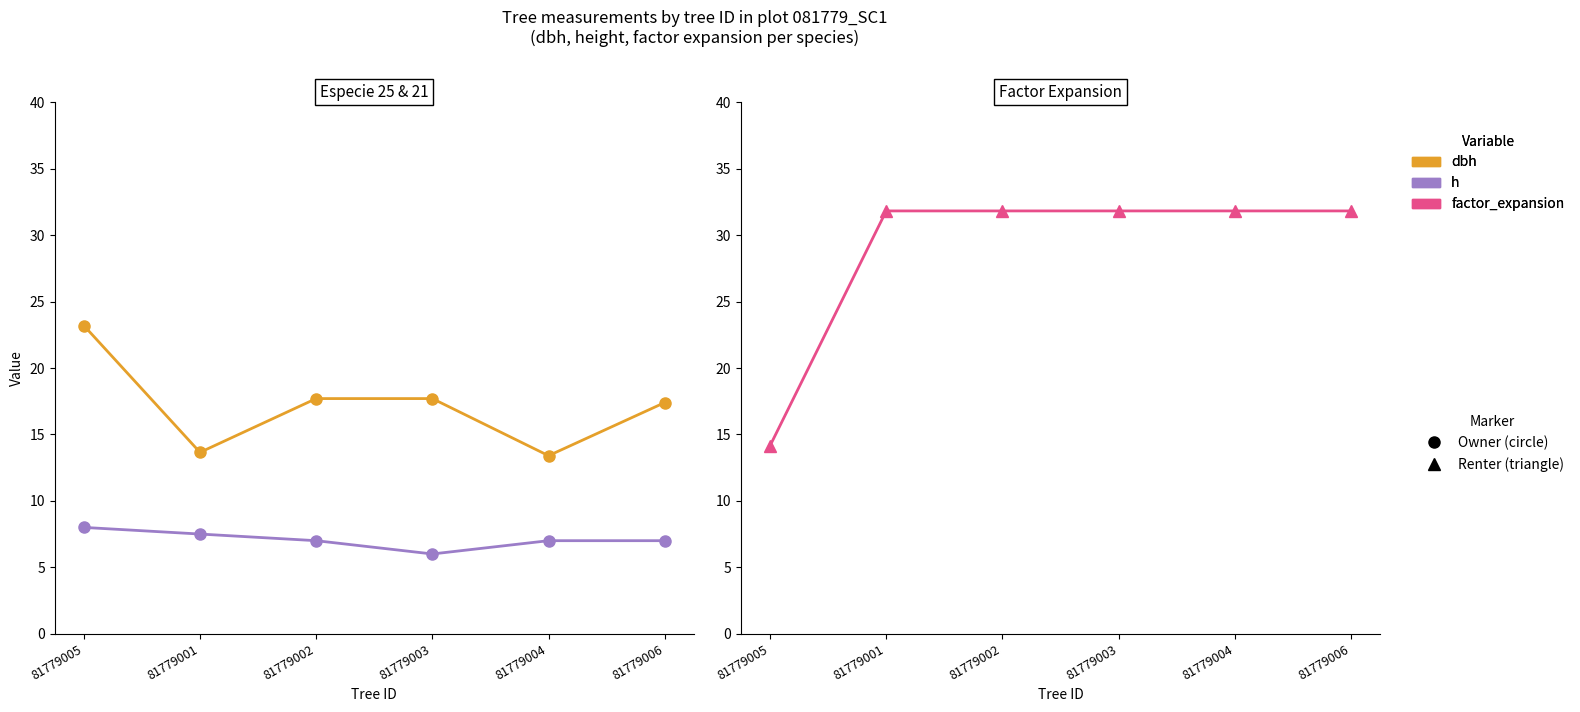

What is the sum of all dbh values?

103.0